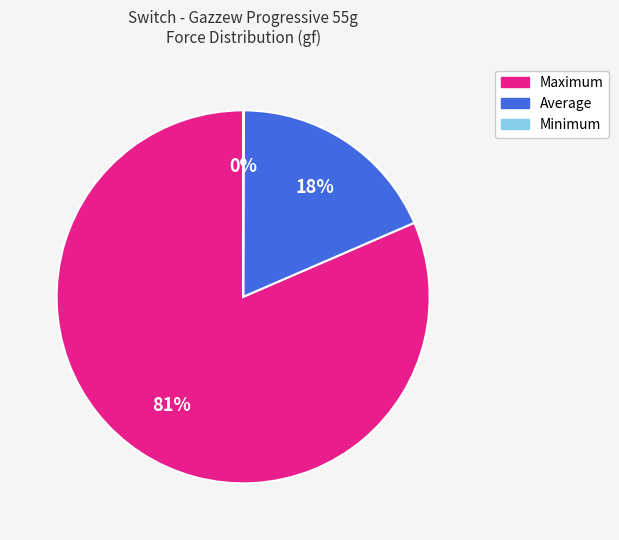

Which has a higher value, Maximum or Average?

Maximum